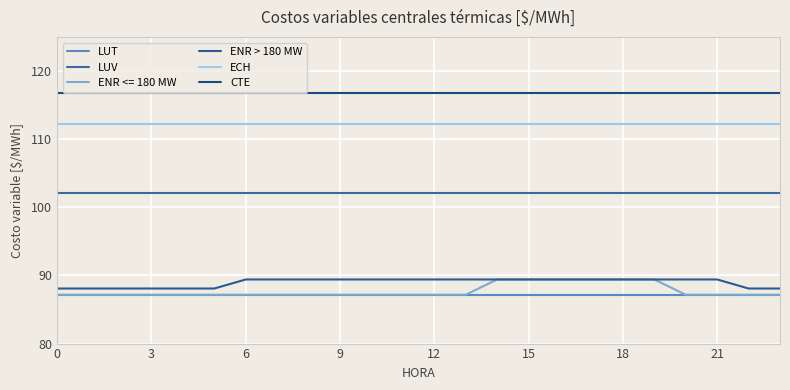

What is the difference between the second highest and second lowest values in the ENR > 180 MW series?

1.3